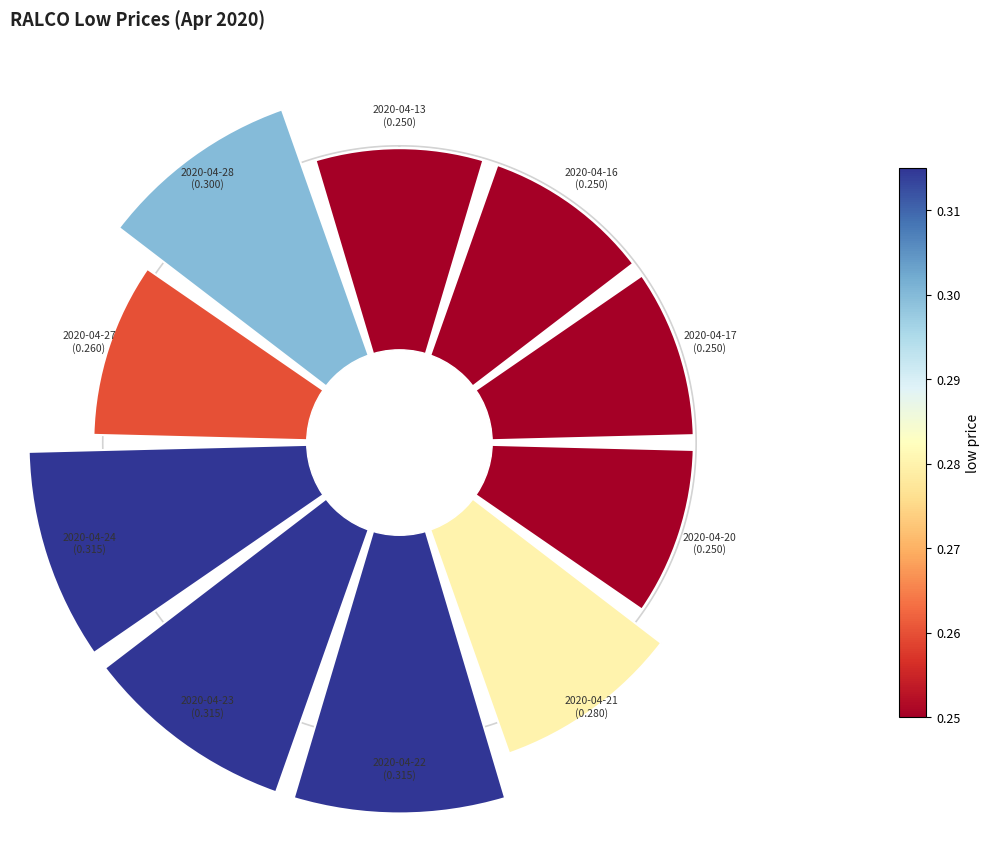

Count the number of slices in the pie.

10